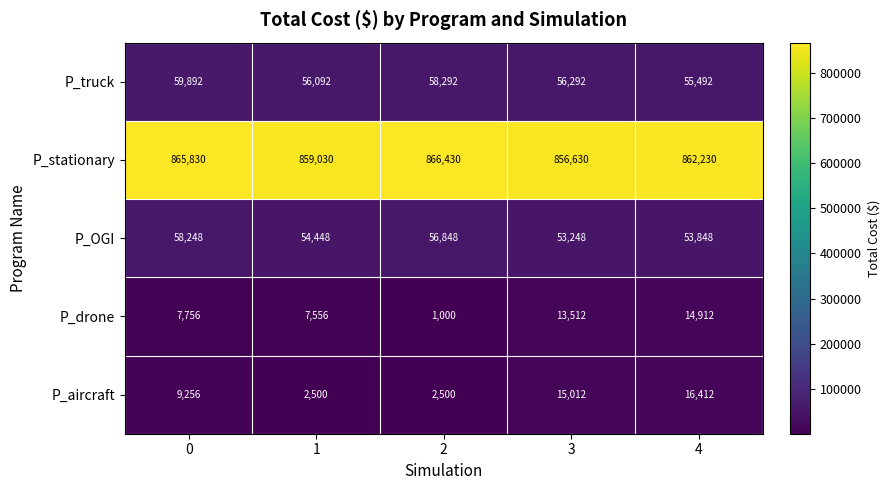

Reading left to right, extract all data points from this chart.

P_truck: 0=59892	1=56092	2=58292	3=56292	4=55492
P_stationary: 0=865830	1=859030	2=866430	3=856630	4=862230
P_OGI: 0=58248	1=54448	2=56848	3=53248	4=53848
P_drone: 0=7756	1=7556	2=1000	3=13512	4=14912
P_aircraft: 0=9256	1=2500	2=2500	3=15012	4=16412